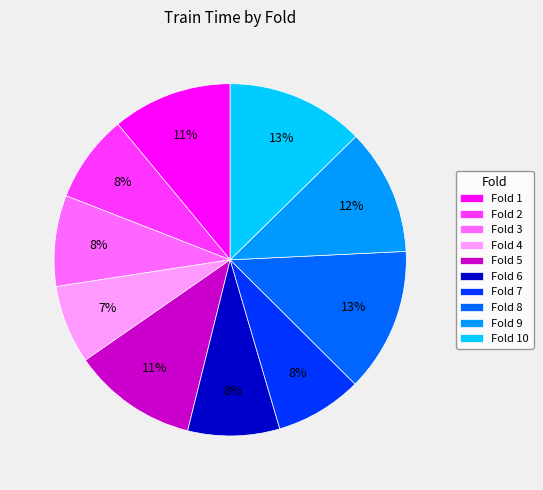

Is it true that Fold 2 is 17% of the pie?

False